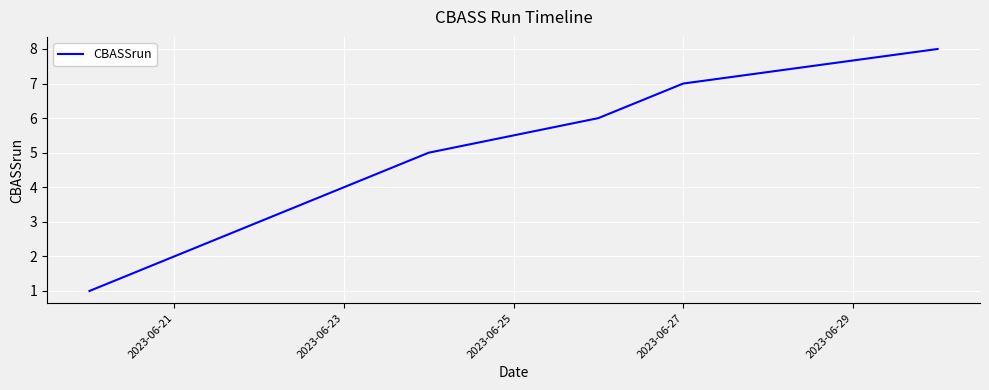

What is the sum of all values?

36